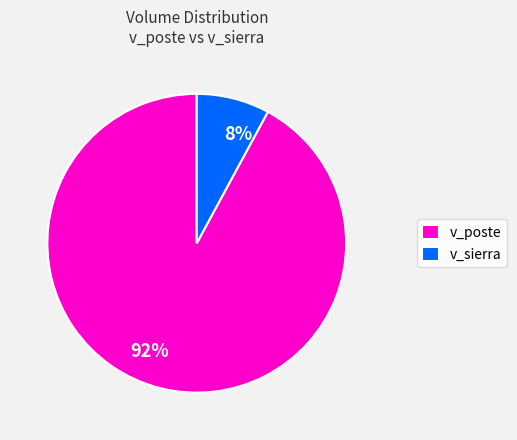

Is there any slice that represents more than half of the pie?

Yes